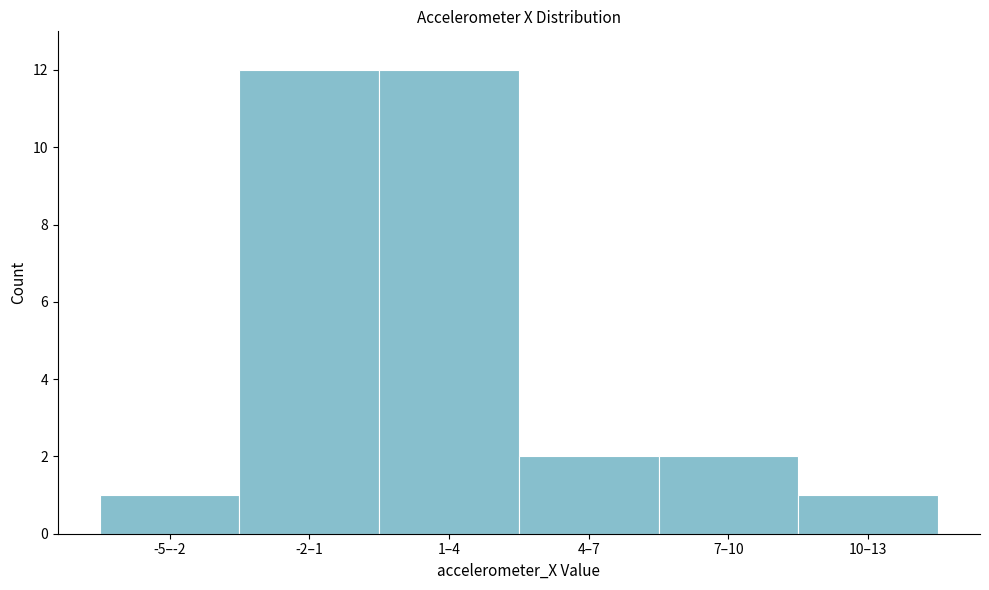

Reading left to right, what are all the values shown in this chart?

1	12	12	2	2	1